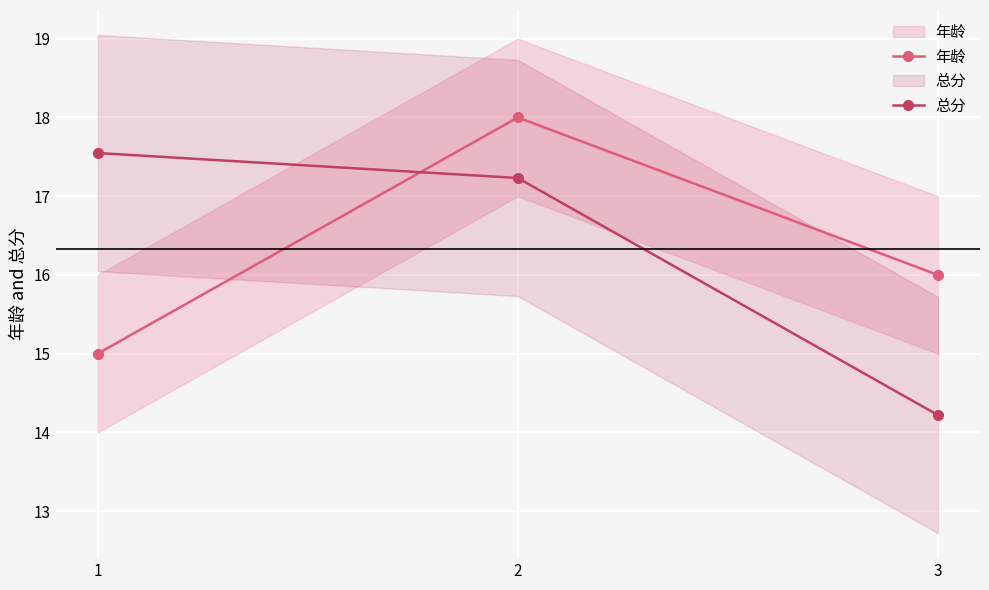

Which series has the largest range (max minus min)?

总分